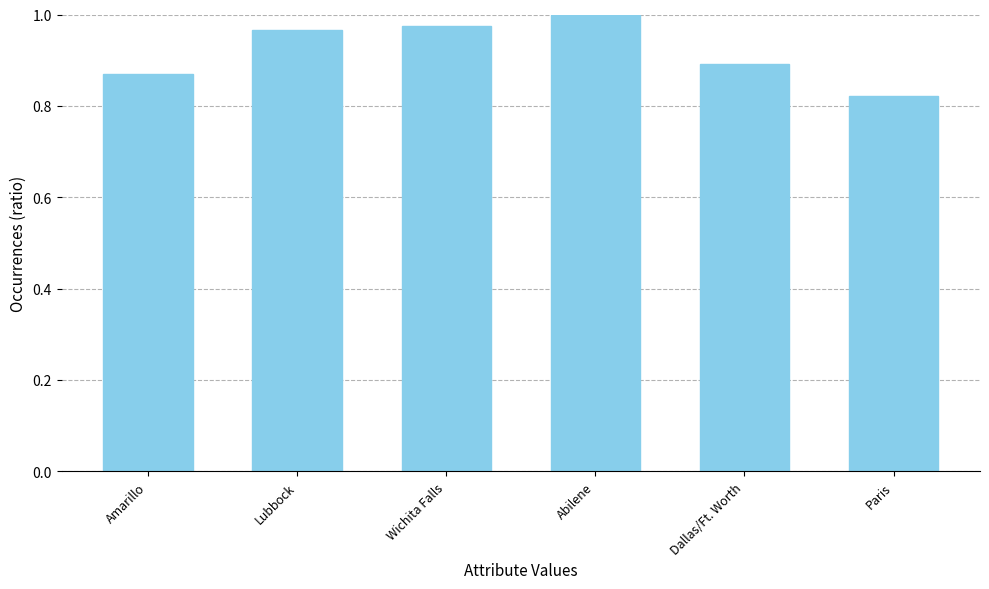

At which label is the value closest to 0?

Paris